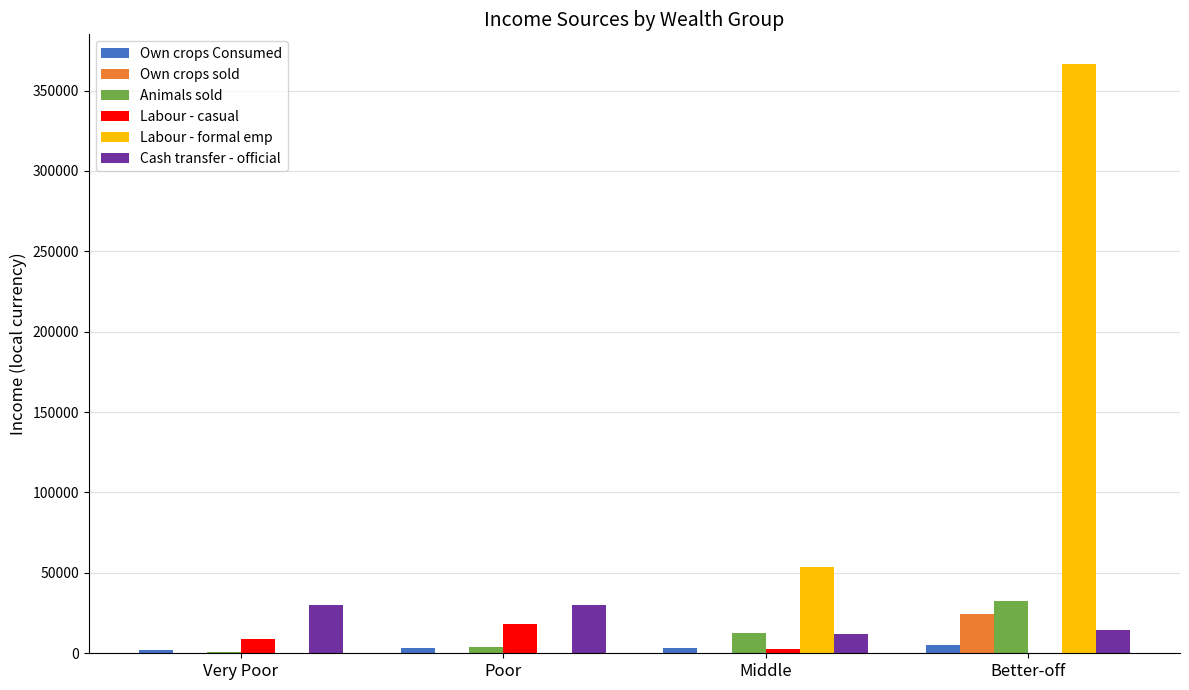

Is it true that Labour - formal emp equals 53914.2 at Middle?

True